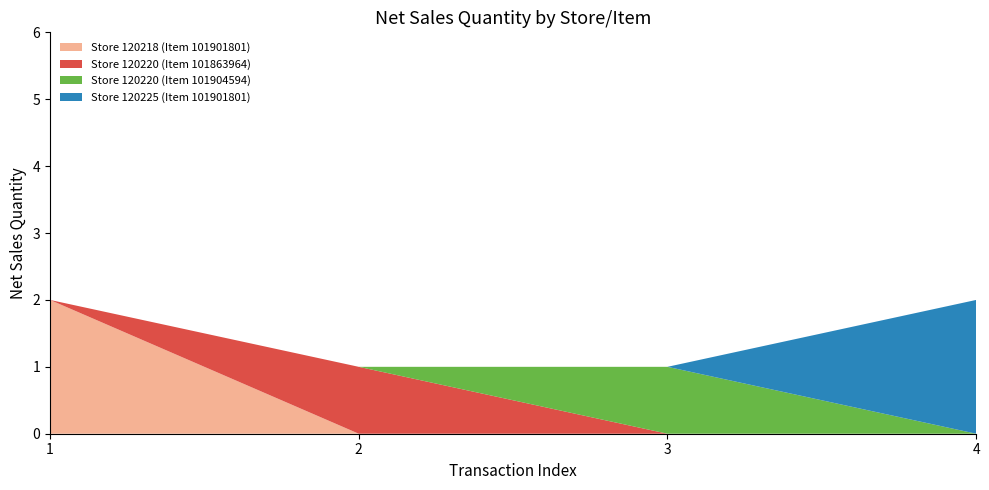

Reading left to right, transcribe all the data shown in this chart.

Store 120218 (Item 101901801): 2	0	0	0
Store 120220 (Item 101863964): 0	1	0	0
Store 120220 (Item 101904594): 0	0	1	0
Store 120225 (Item 101901801): 0	0	0	2